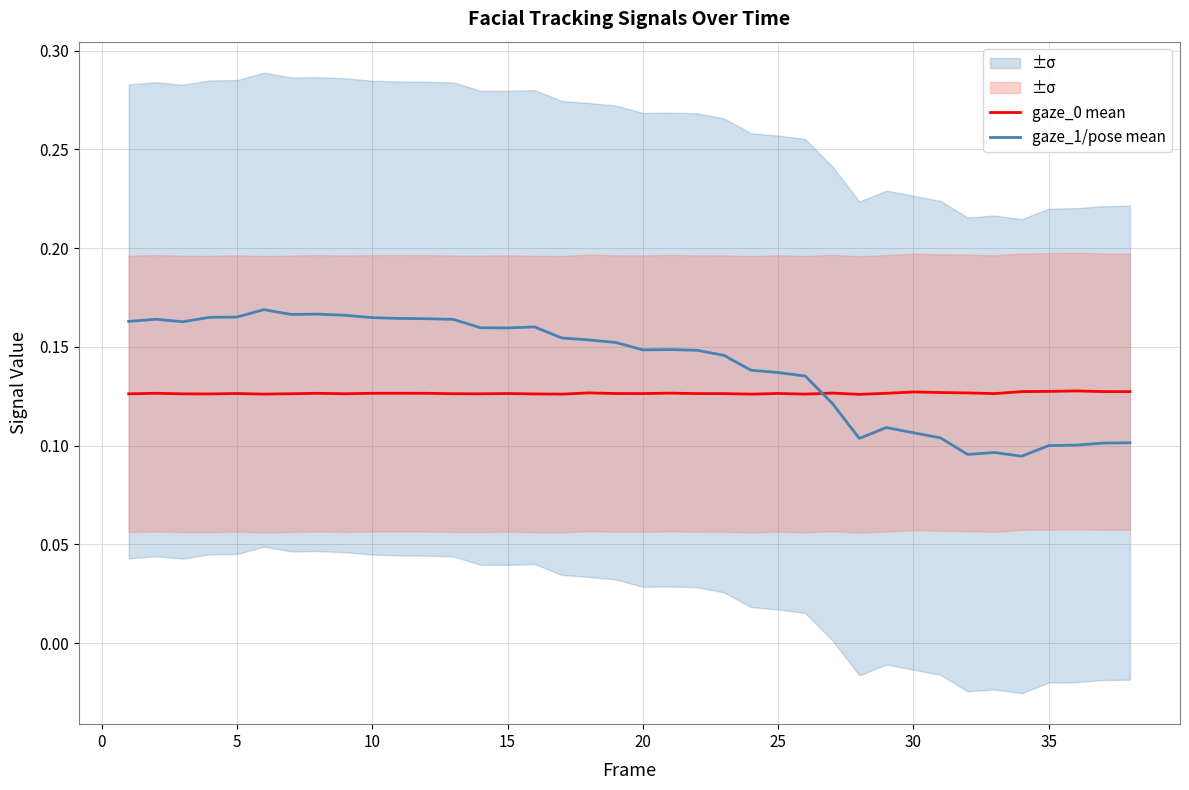

How many gaze_1/pose mean values are between 0 and 1?

38